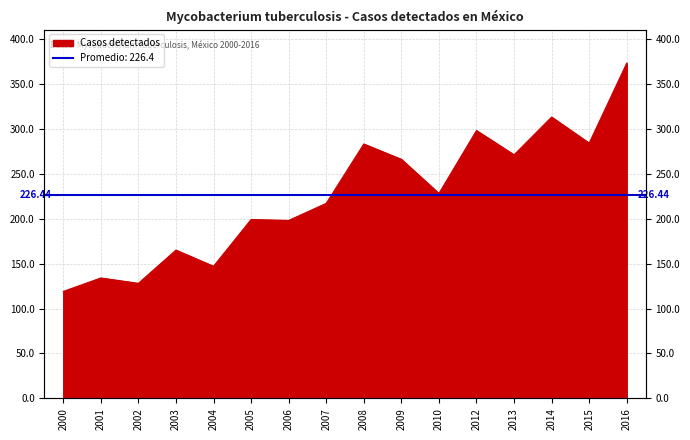

Which has a higher value, 2009 or 2012?

2012